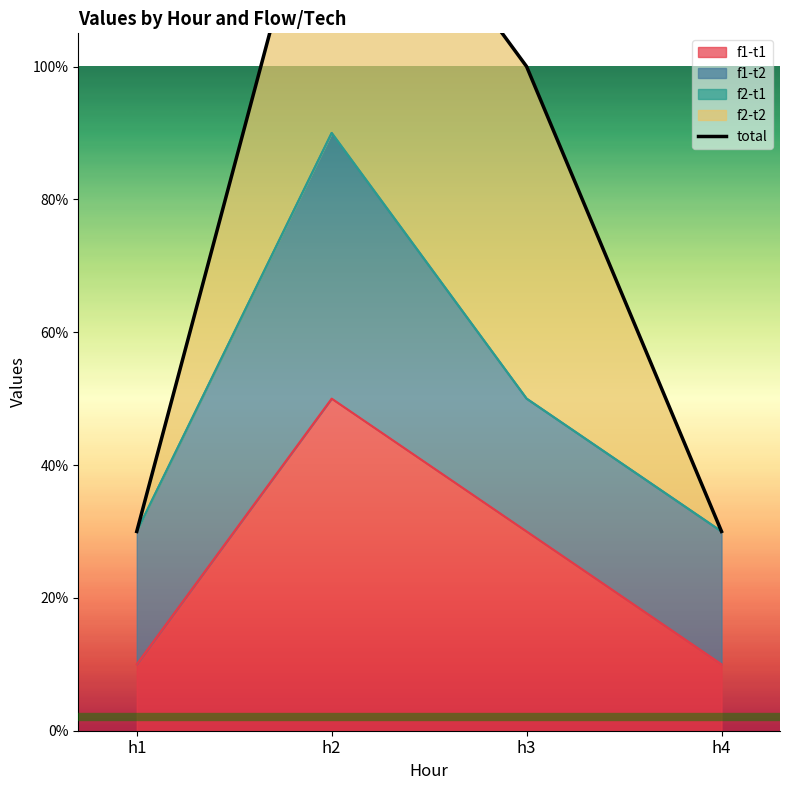

What is the greatest value displayed?

1.4